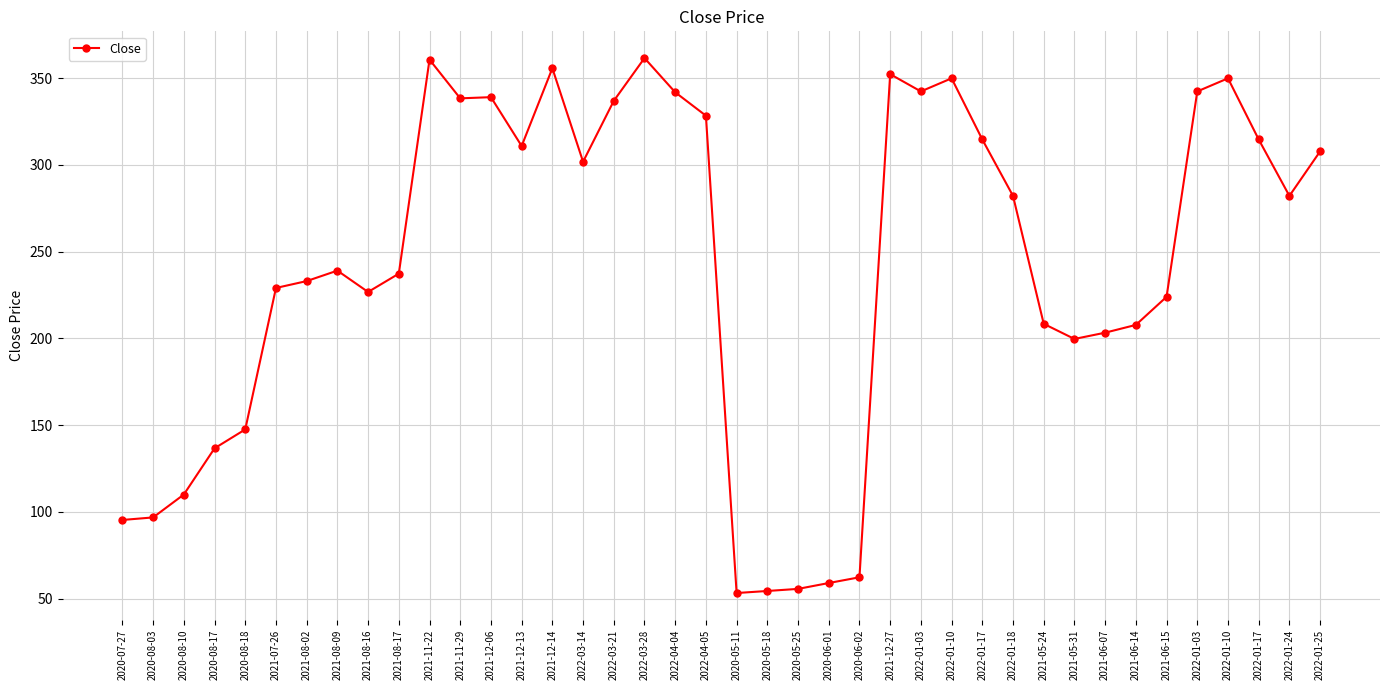

What is the difference between the second highest and second lowest values?

306.2